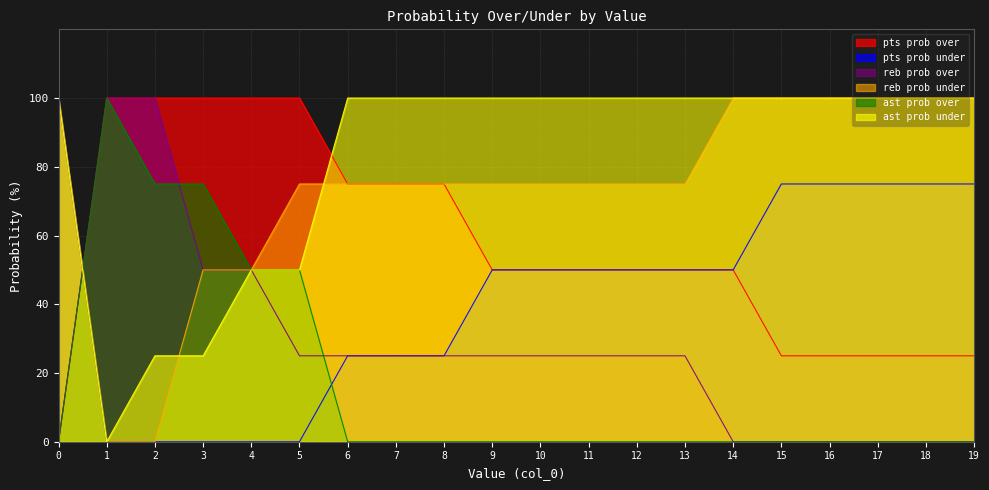

What is the difference between the highest and lowest values at 5?

100